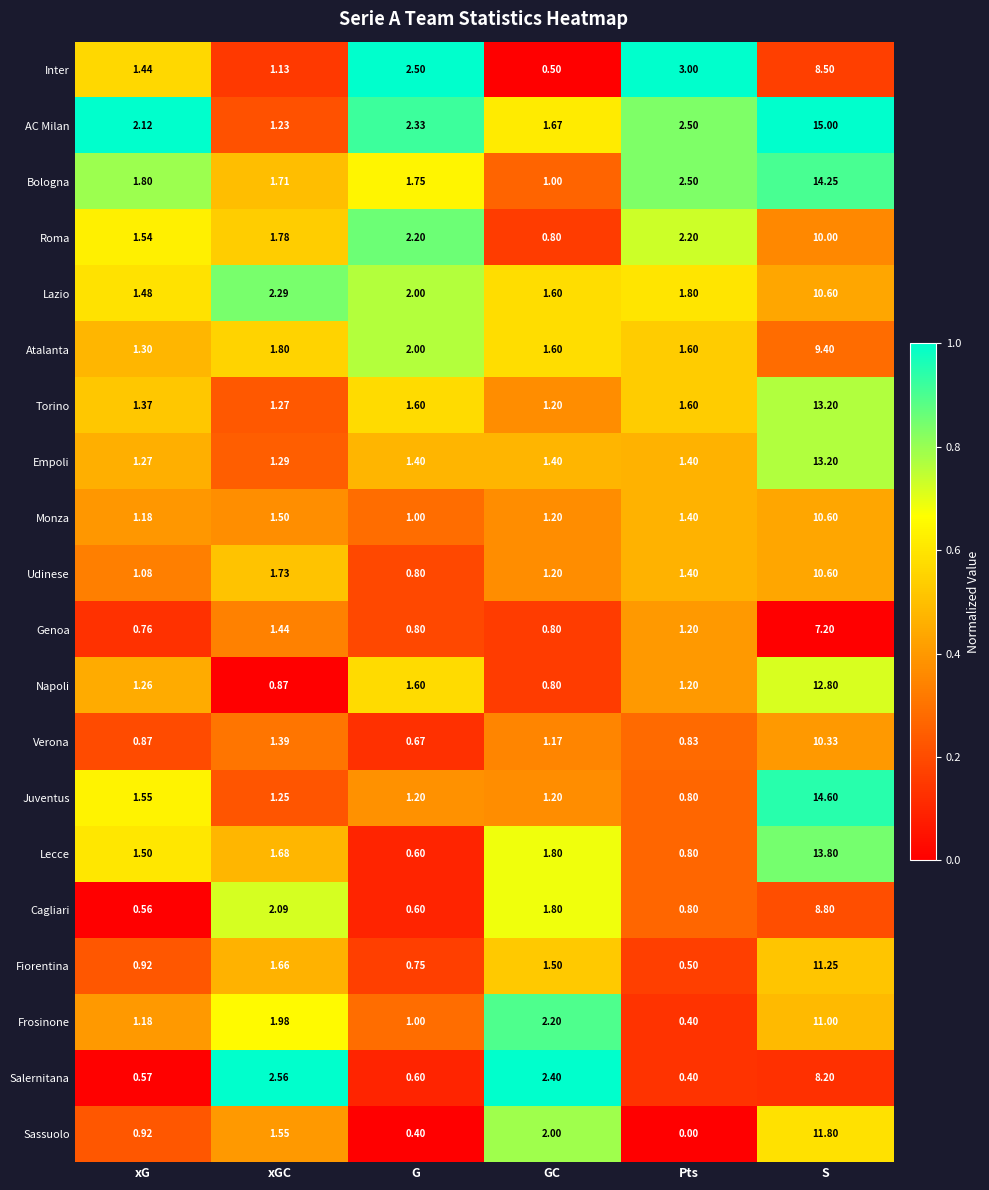

At which category is the sum across all series the highest?

S